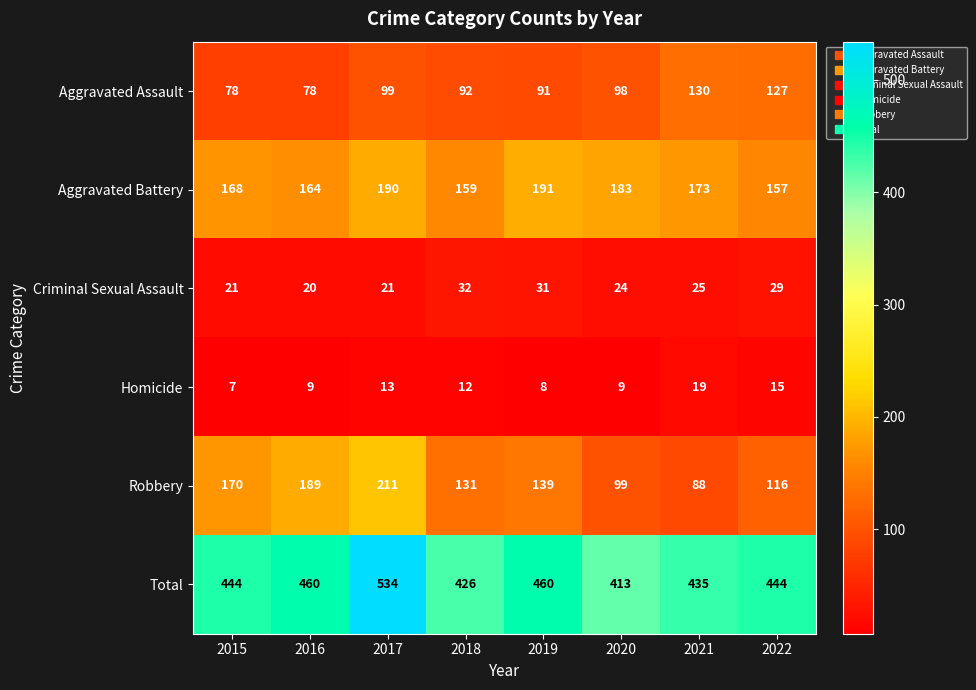

The value of Criminal Sexual Assault at 2021 is 10. True or false?

False